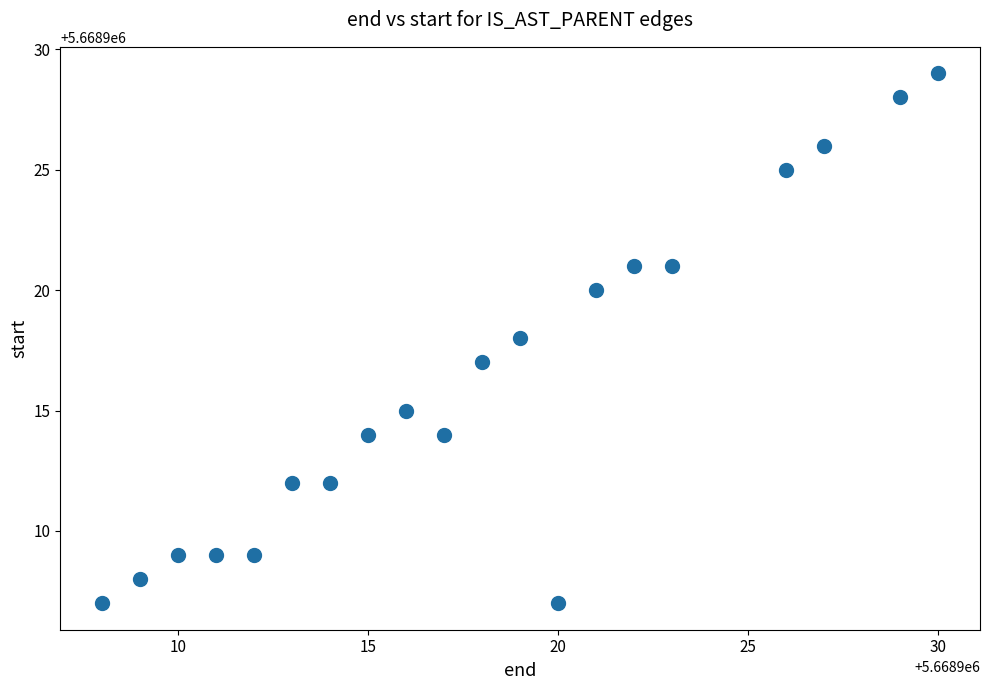

What is the range of X values (max minus min)?

22